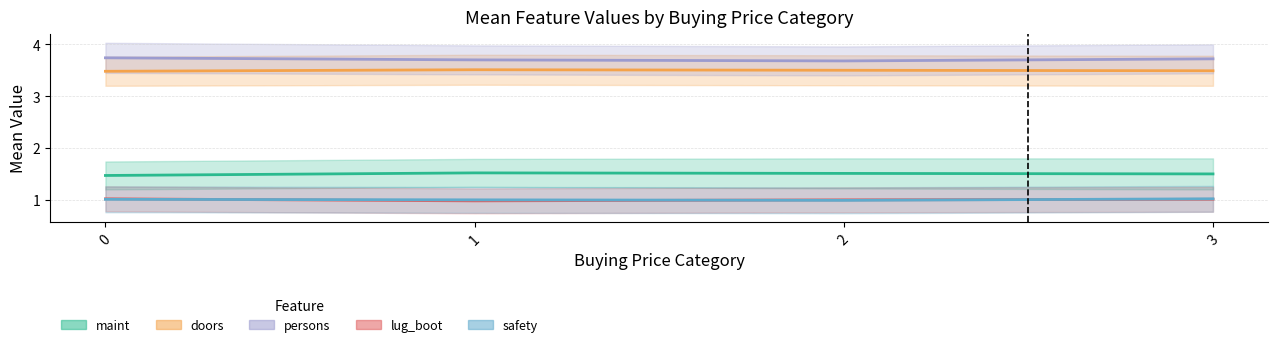

How many data points does each series have?

4